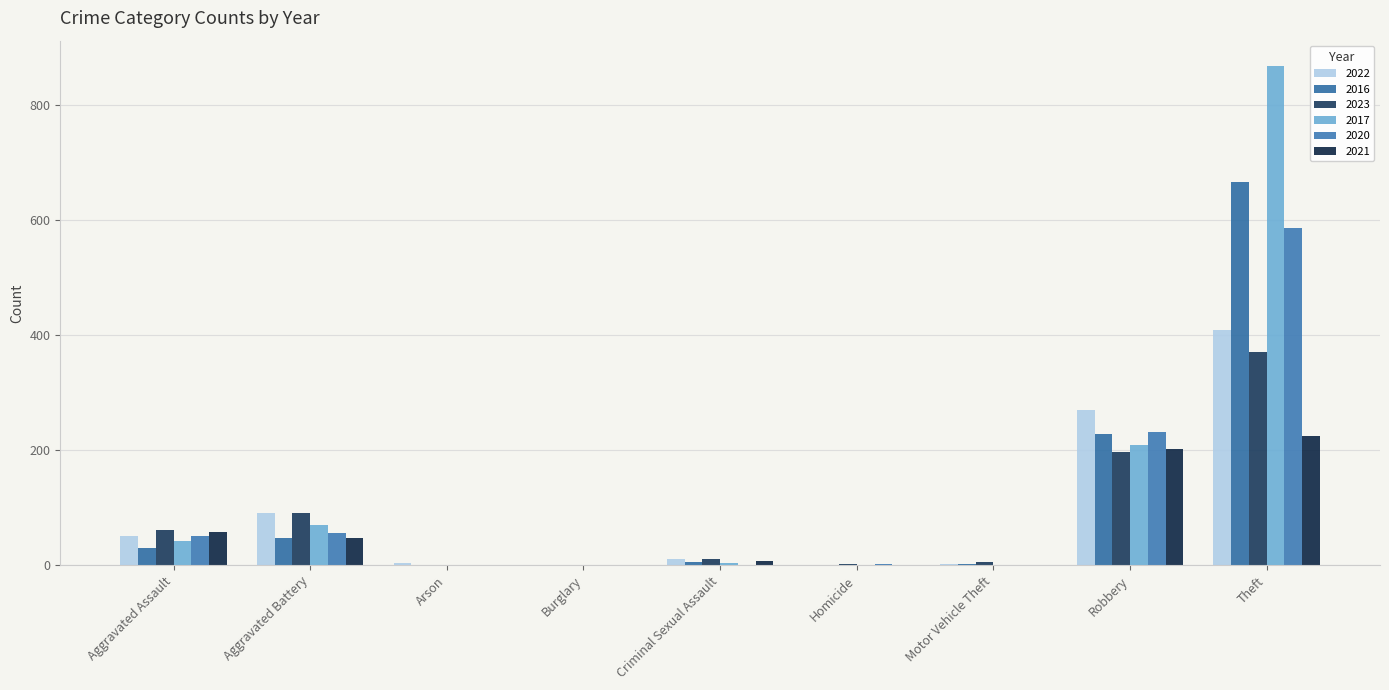

How many data points does each series have?

9